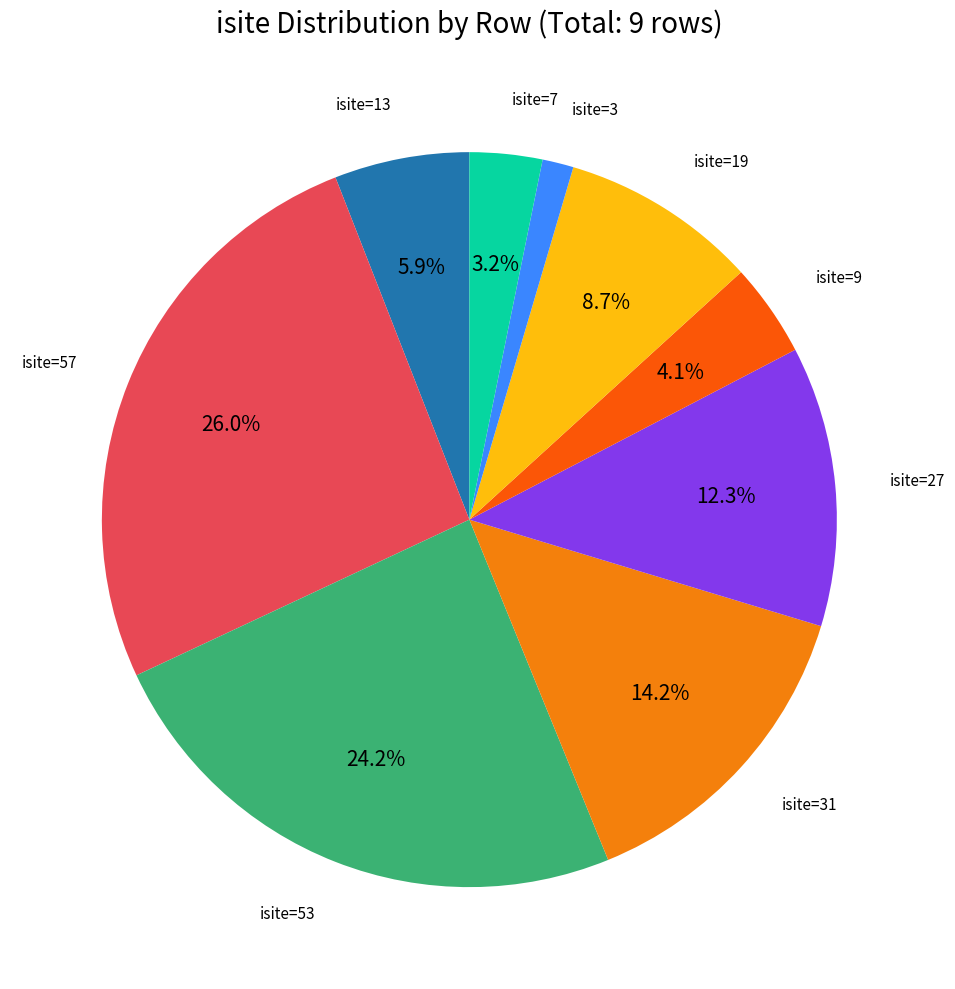

Is there a majority slice in this chart?

No